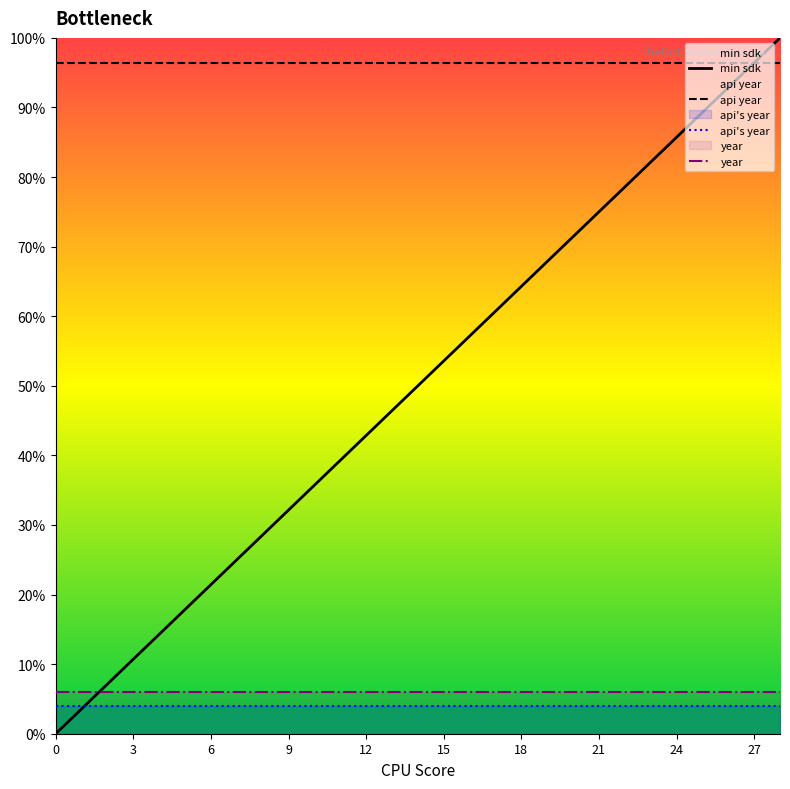

True or false: min sdk has more than 2 points higher than both neighbors.

False